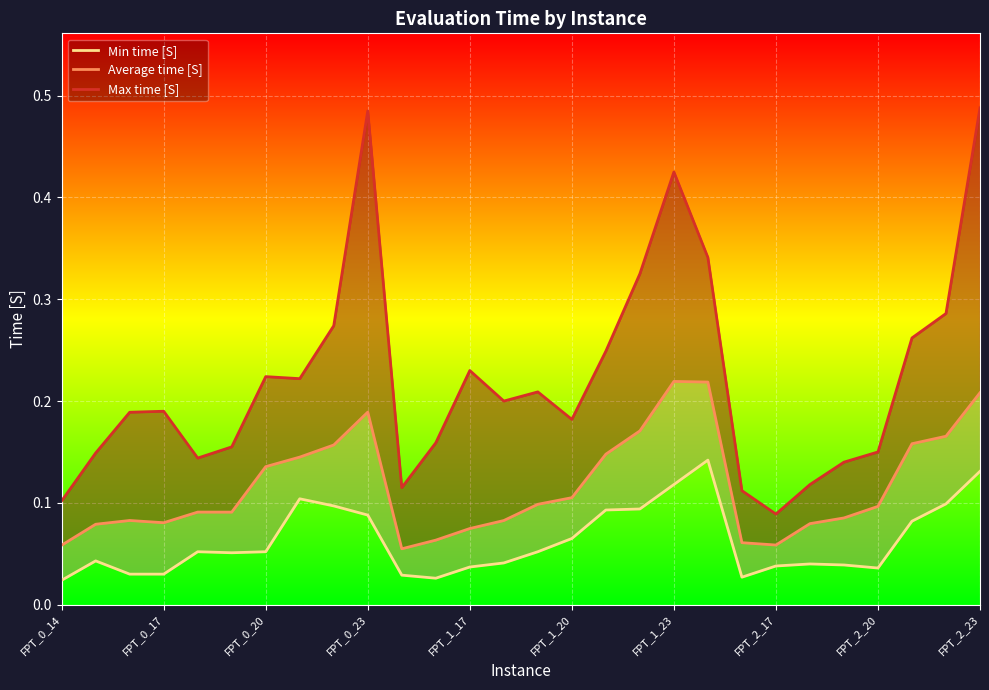

What is the average value of the Average time [S] series?

0.1